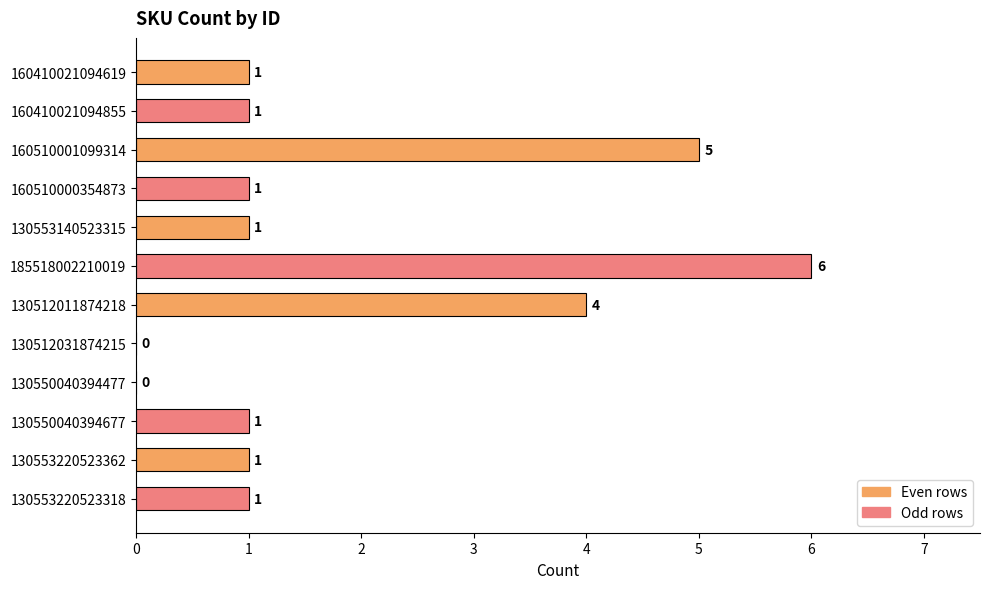

What is the ratio of the value at 130553220523318 to the value at 130553140523315?

1.0